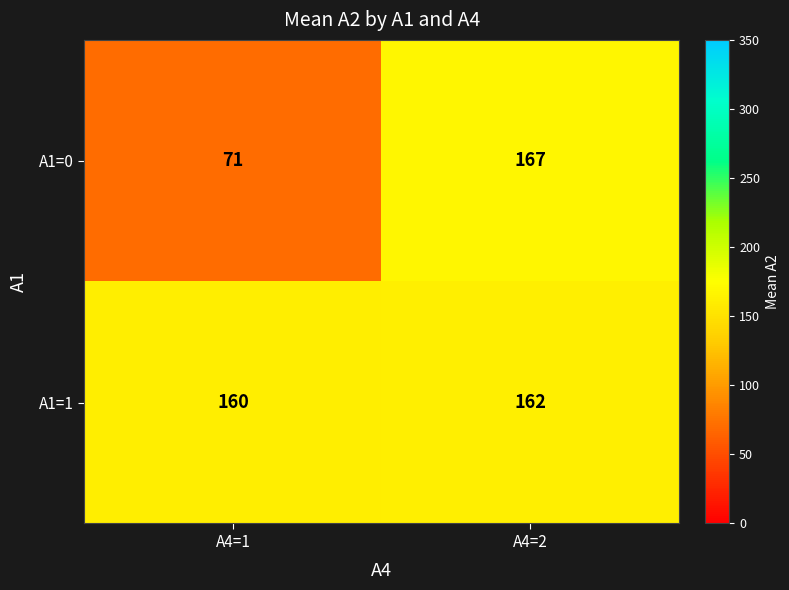

Is it true that A1=0 equals 71 at A4=1?

True